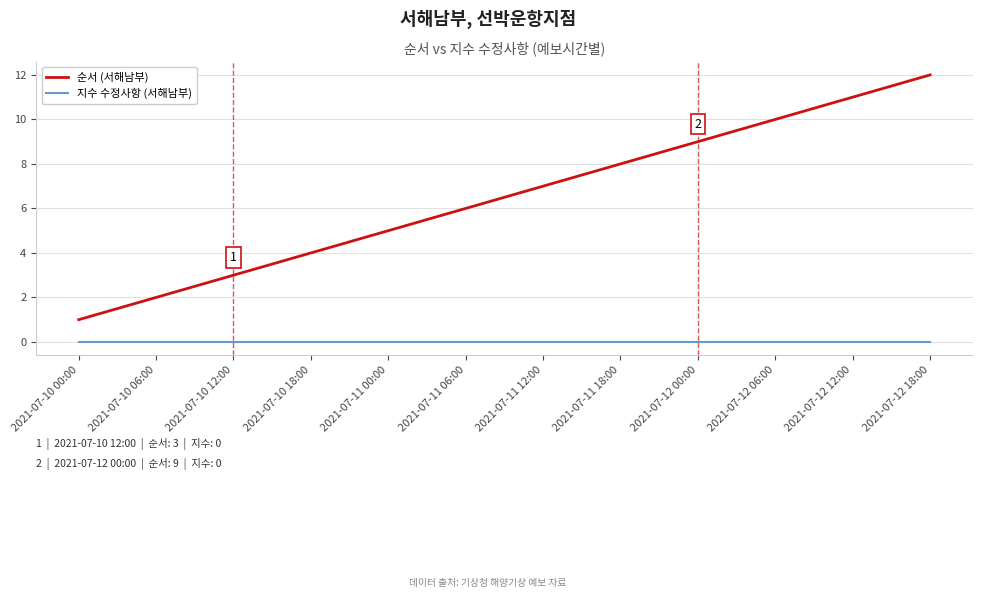

Reading left to right, extract all data points from this chart.

순서 (서해남부): 1	2	3	4	5	6	7	8	9	10	11	12
지수 수정사항 (서해남부): 0	0	0	0	0	0	0	0	0	0	0	0